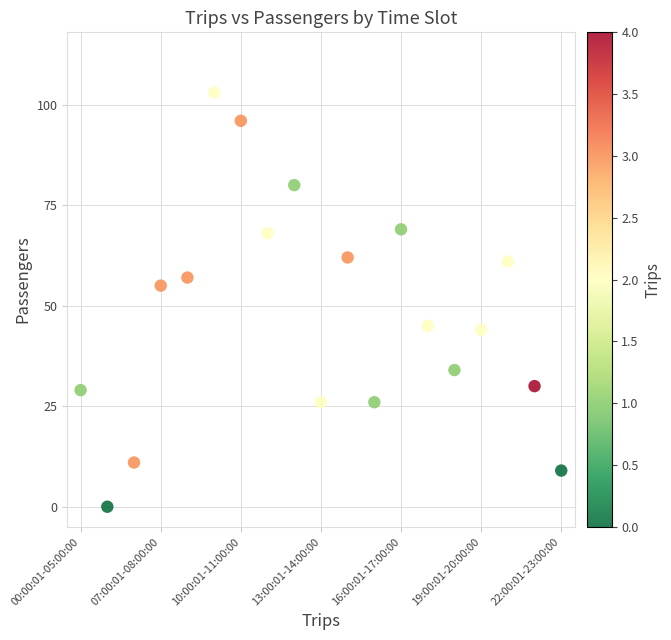

What Y value in the scatter plot is closest to 51?

55